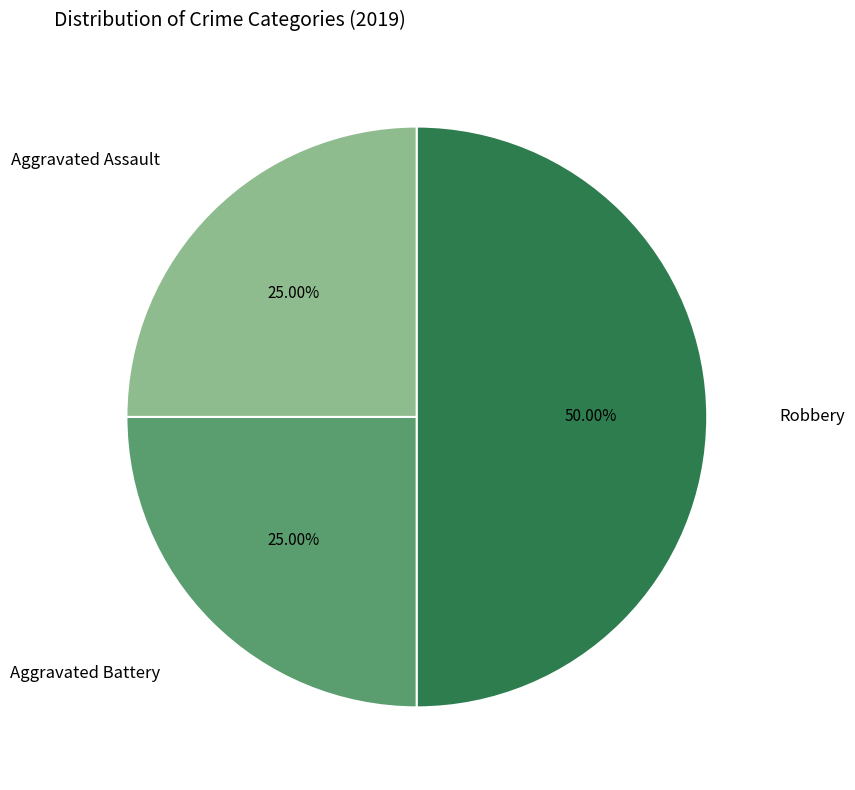

To the nearest percent, what is the average slice percentage?

33%